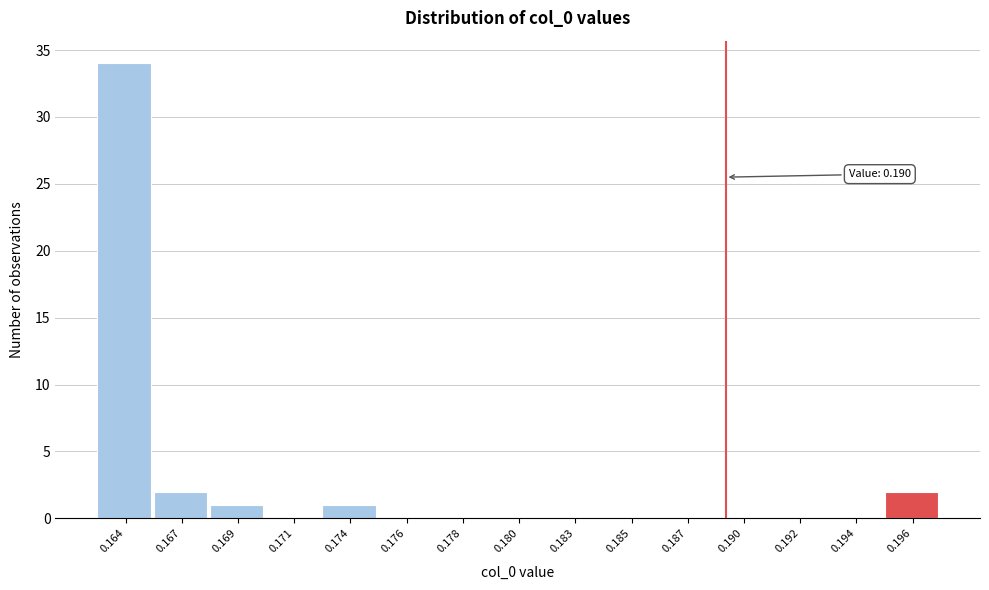

Reading left to right, transcribe all the data shown in this chart.

0.164=34	0.167=2	0.169=1	0.171=0	0.174=1	0.176=0	0.178=0	0.180=0	0.183=0	0.185=0	0.187=0	0.190=0	0.192=0	0.194=0	0.196=2